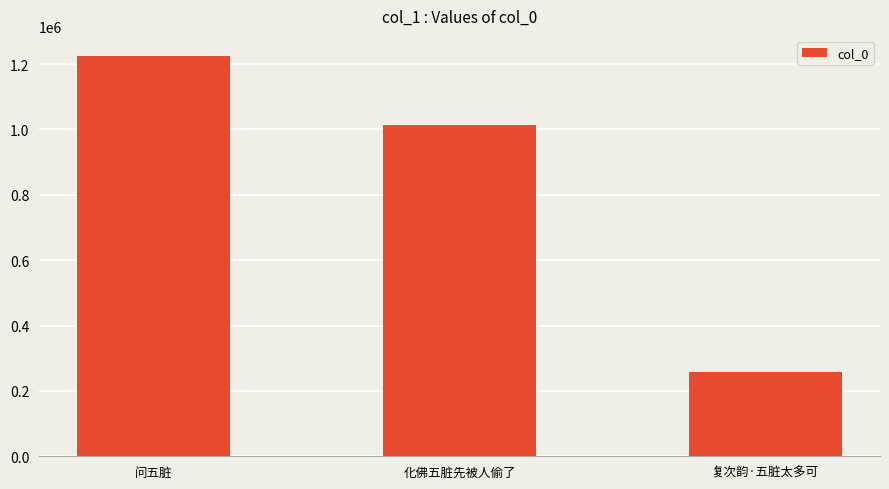

What is the label of the 1st bar from the right?

复次韵·五脏太多可